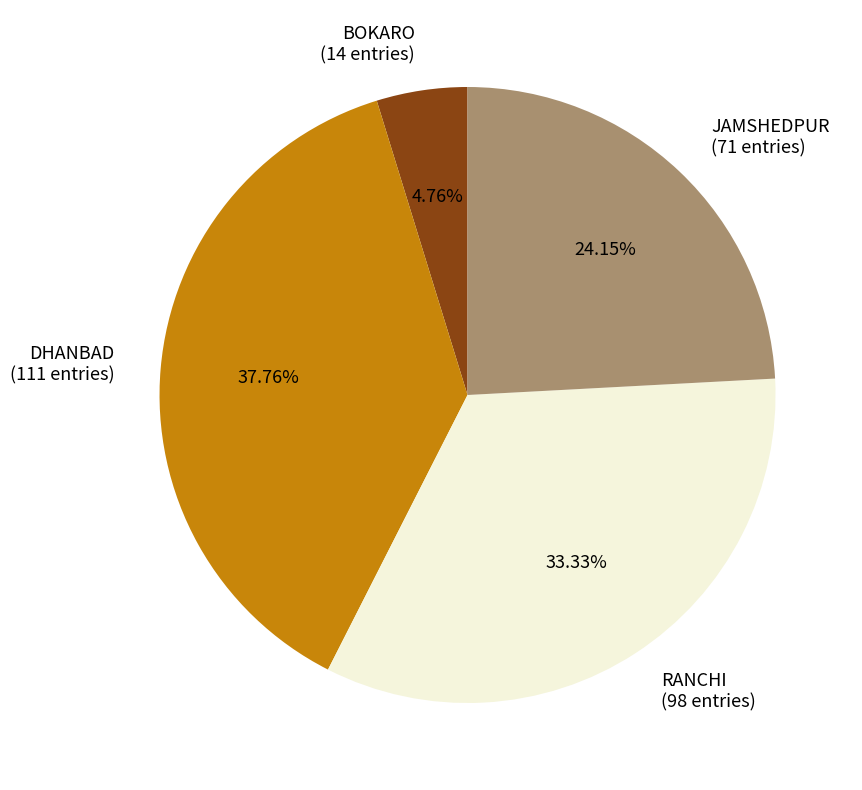

Is there any slice that represents more than half of the pie?

No